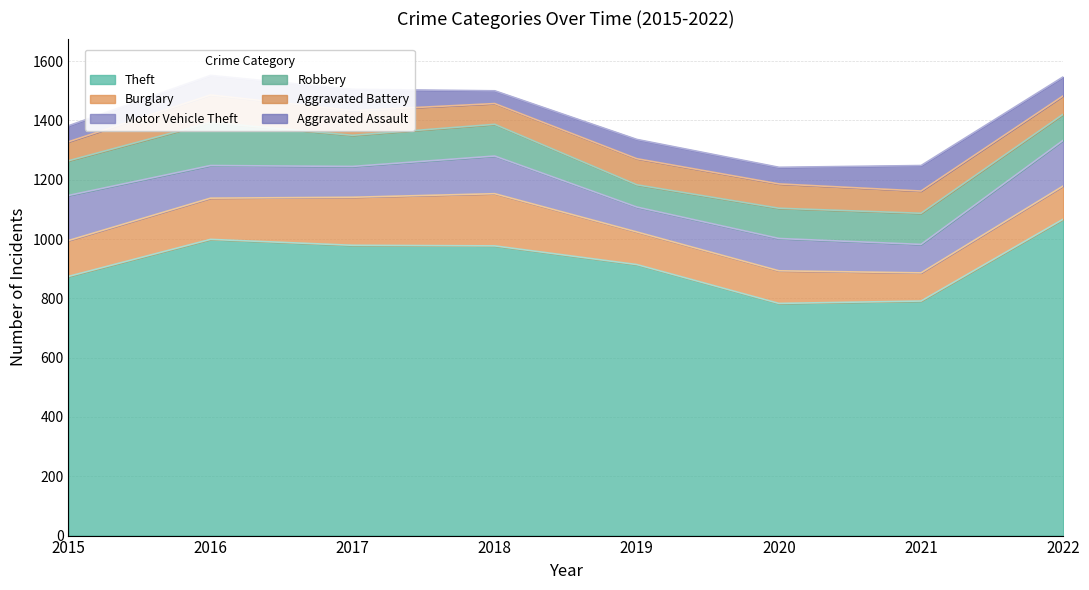

After their last crossing, which series has the higher values: Aggravated Battery or Motor Vehicle Theft?

Motor Vehicle Theft